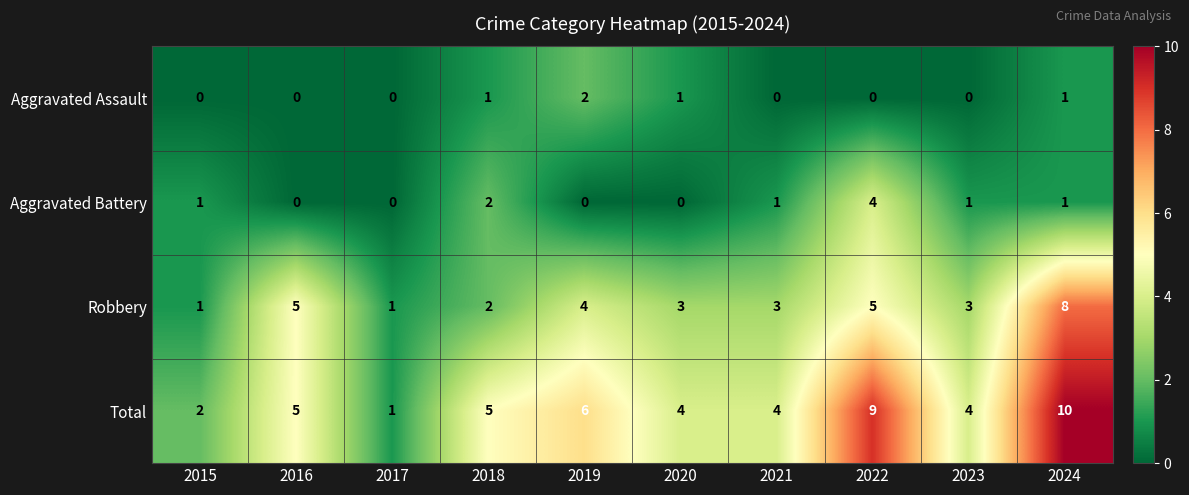

What is the difference between the second highest and minimum values in the Robbery series?

4